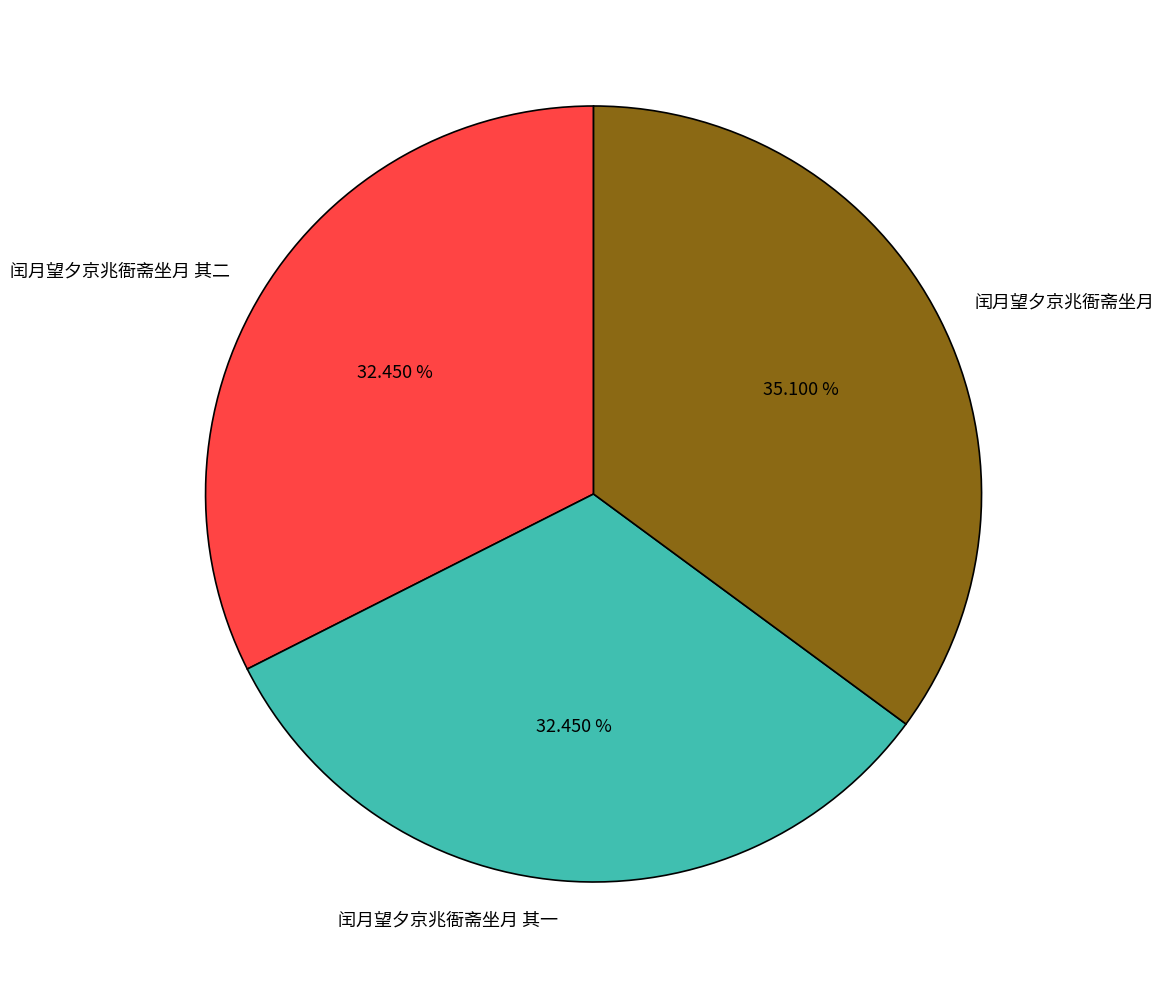

Does any single category account for the majority?

No